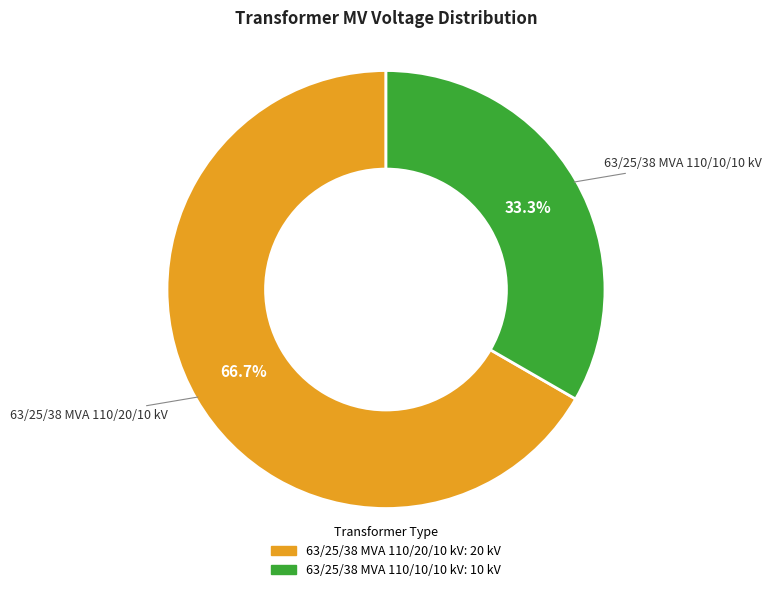

To the nearest percent, what is the difference between the 63/25/38 MVA 110/10/10 kV and 63/25/38 MVA 110/20/10 kV slice percentages?

33%